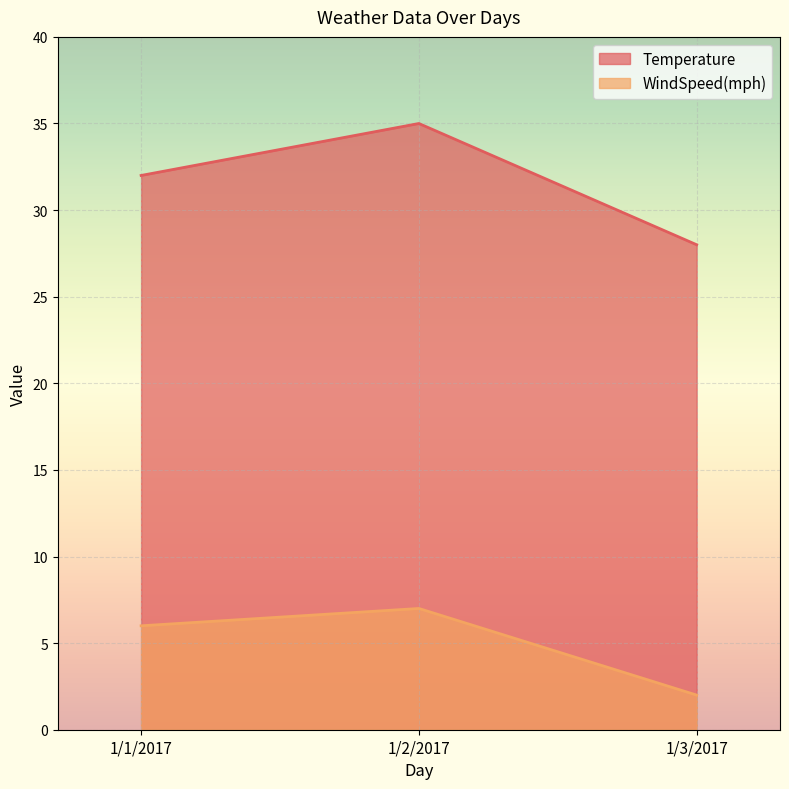

What is the sum of all WindSpeed(mph) values?

15